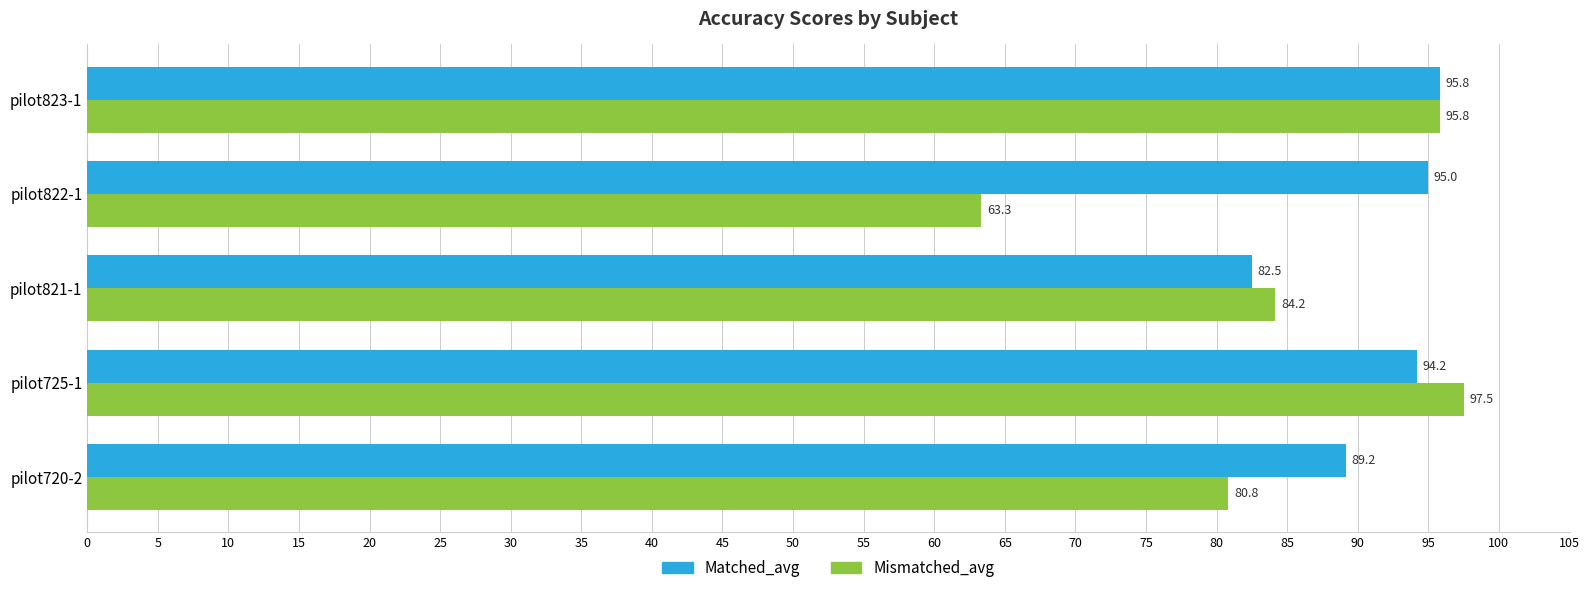

Between pilot725-1 and pilot822-1, which series saw the biggest shift?

Mismatched_avg